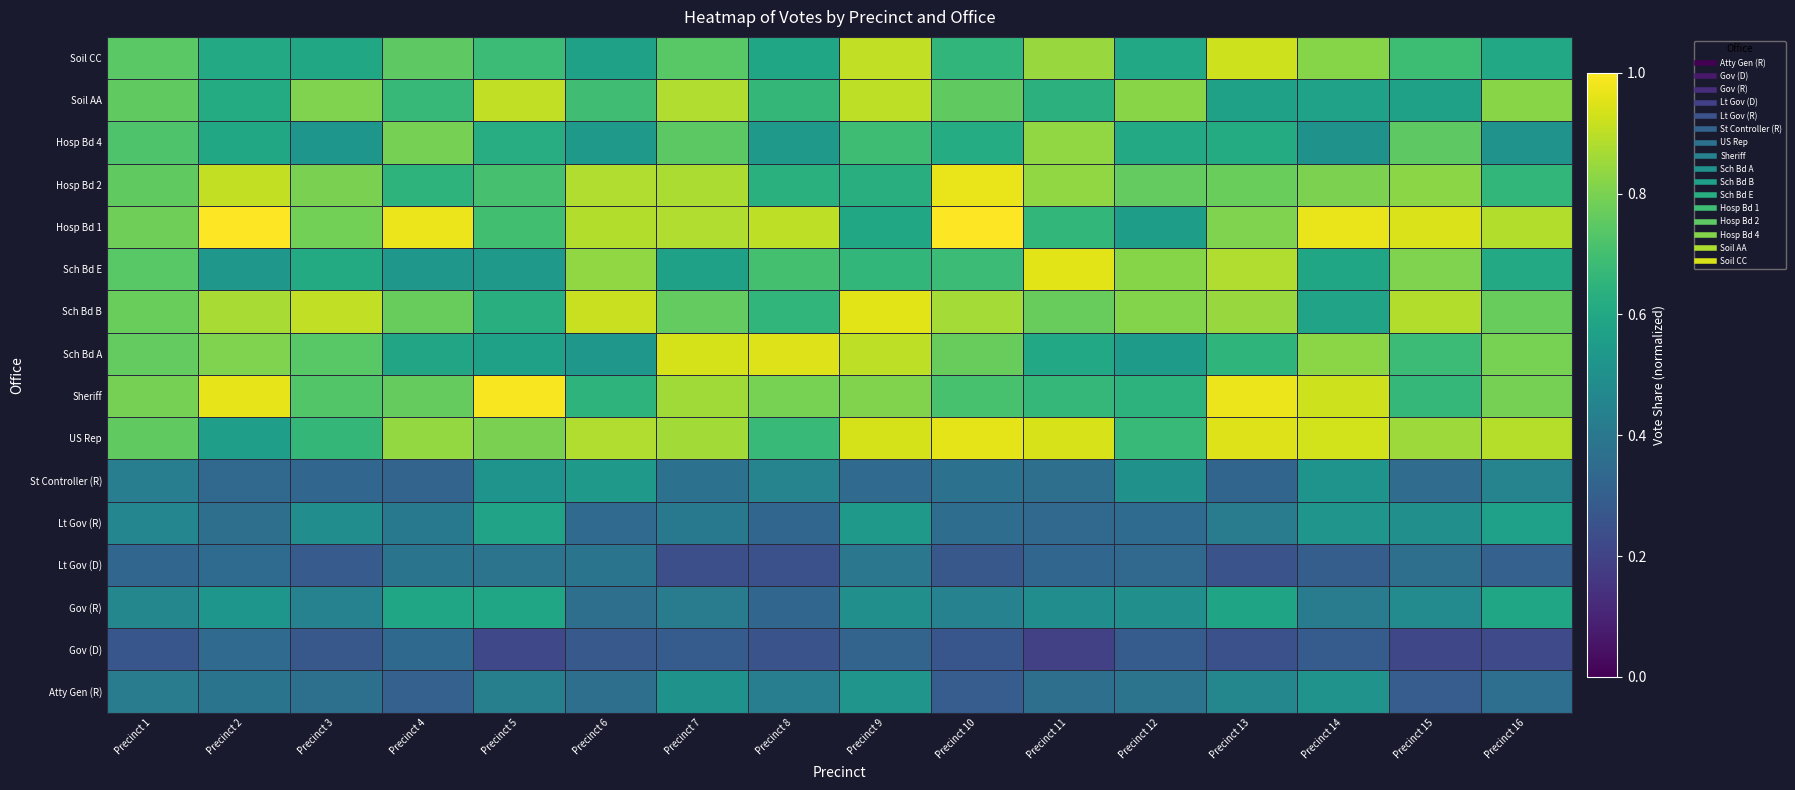

What is the maximum value shown in the chart?

1.0